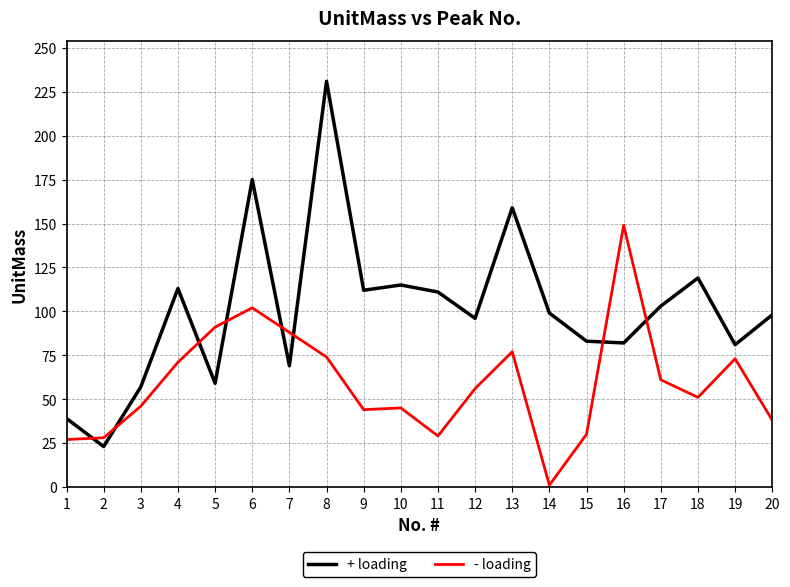

Which series changed the most between 15 and 16?

- loading